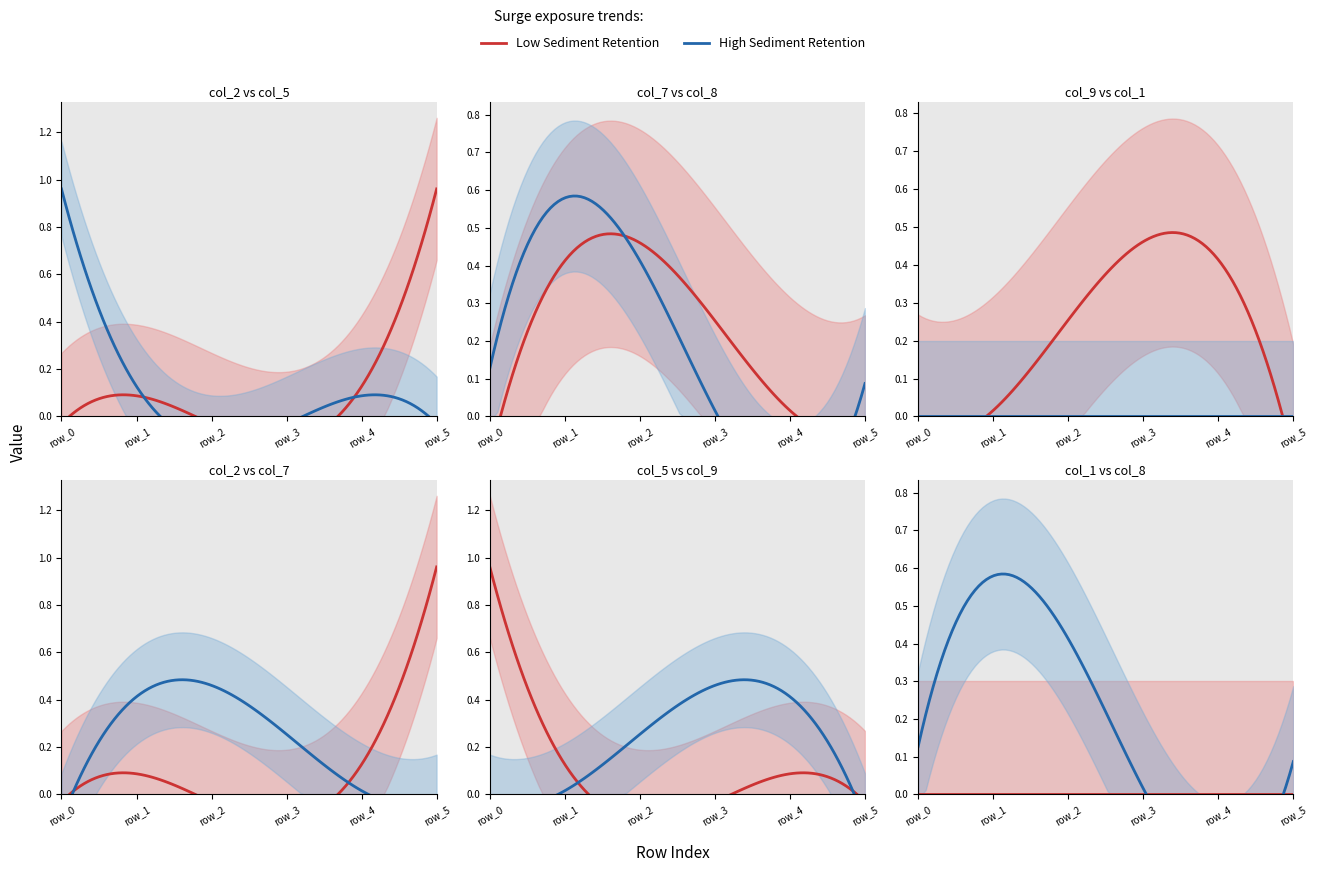

Between row_2 and row_3, which series saw the biggest shift?

col_7